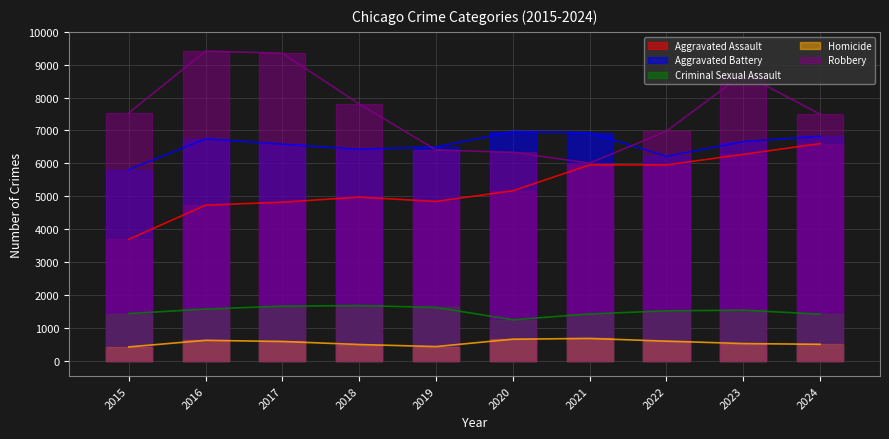

Reading left to right, list all the values displayed in this chart.

Aggravated Assault: 2015=3690	2016=4729	2017=4819	2018=4973	2019=4841	2020=5165	2021=5953	2022=5952	2023=6273	2024=6601
Aggravated Battery: 2015=5807	2016=6744	2017=6584	2018=6425	2019=6498	2020=6966	2021=6933	2022=6212	2023=6660	2024=6821
Criminal Sexual Assault: 2015=1431	2016=1567	2017=1655	2018=1674	2019=1616	2020=1242	2021=1419	2022=1514	2023=1532	2024=1414
Homicide: 2015=416	2016=616	2017=581	2018=489	2019=426	2020=651	2021=673	2022=591	2023=518	2024=495
Robbery: 2015=7534	2016=9414	2017=9351	2018=7806	2019=6409	2020=6334	2021=6007	2022=6978	2023=8723	2024=7496